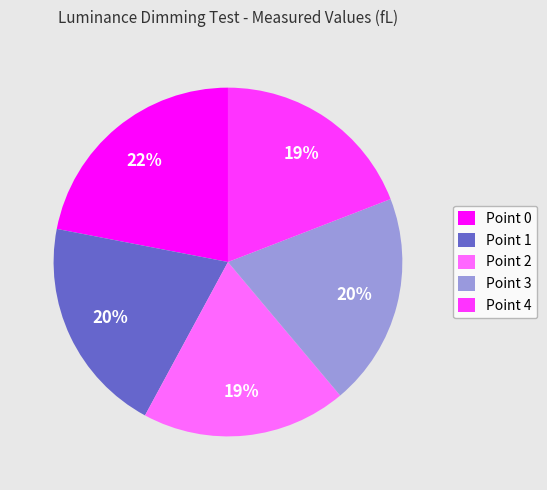

Combined, do Point 3 and Point 0 account for over 50%?

No